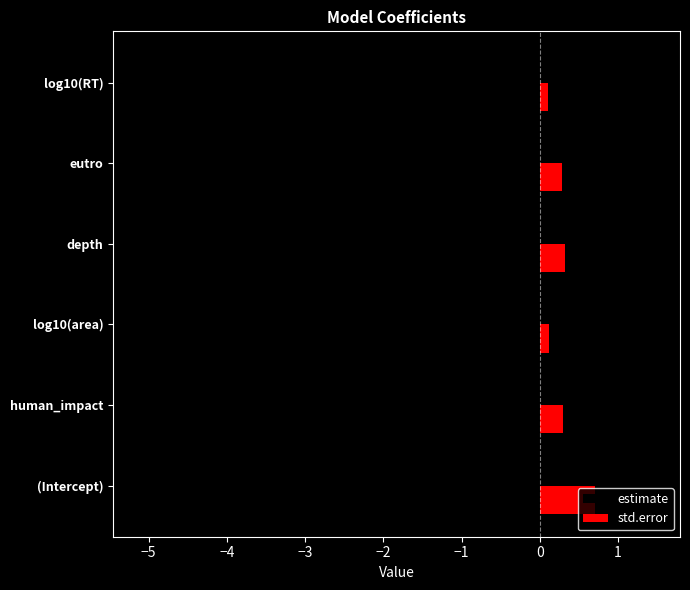

List the series in order of their overall mean, lowest first.

estimate, std.error